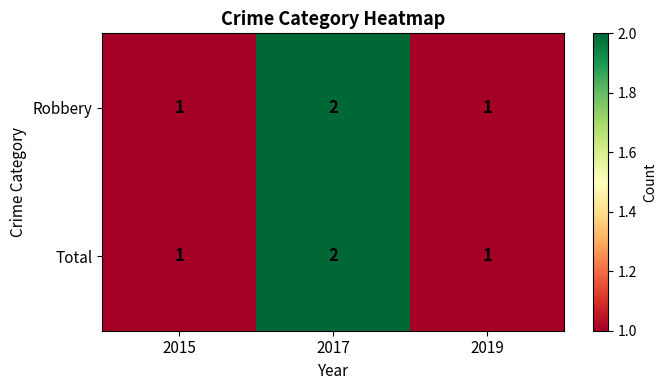

How many Total values are between 1 and 2?

3